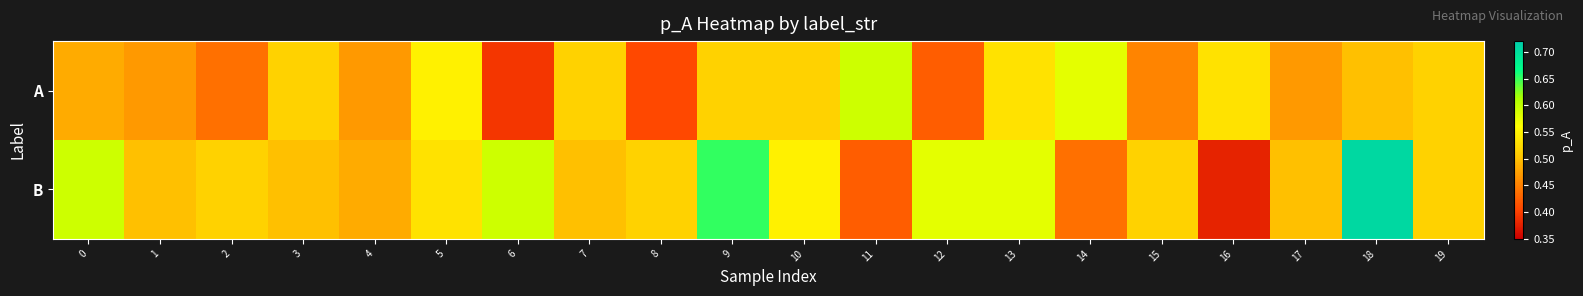

Reading left to right, transcribe all the data shown in this chart.

A: 0=0.5	1=0.5	2=0.4	3=0.5	4=0.5	5=0.5	6=0.4	7=0.5	8=0.4	9=0.5	10=0.5	11=0.6	12=0.4	13=0.5	14=0.6	15=0.5	16=0.5	17=0.5	18=0.5	19=0.5
B: 0=0.6	1=0.5	2=0.5	3=0.5	4=0.5	5=0.5	6=0.6	7=0.5	8=0.5	9=0.7	10=0.5	11=0.4	12=0.6	13=0.6	14=0.4	15=0.5	16=0.4	17=0.5	18=0.7	19=0.5